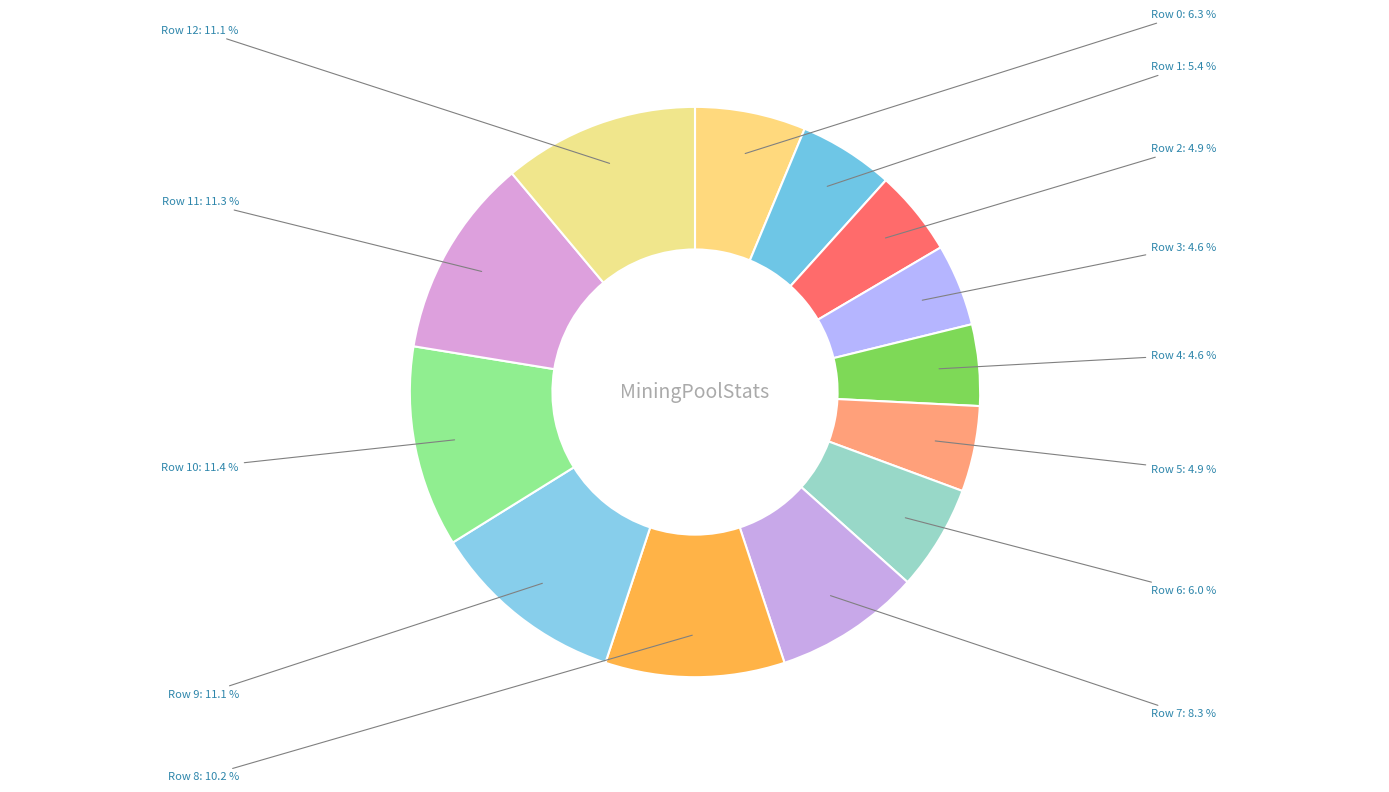

How many segments does this pie chart have?

13